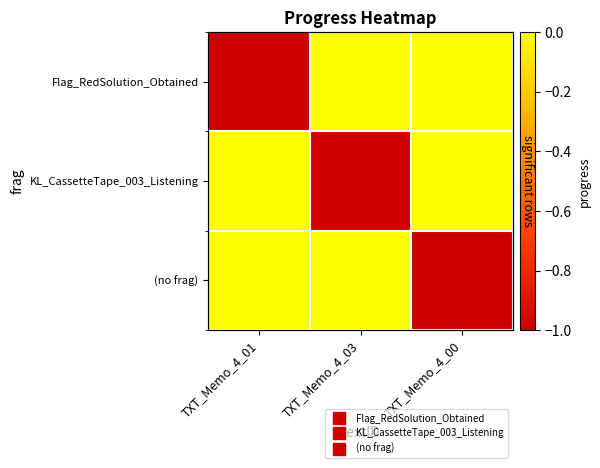

True or false: Flag_RedSolution_Obtained has a value of -1 at TXT_Memo_4_01.

True